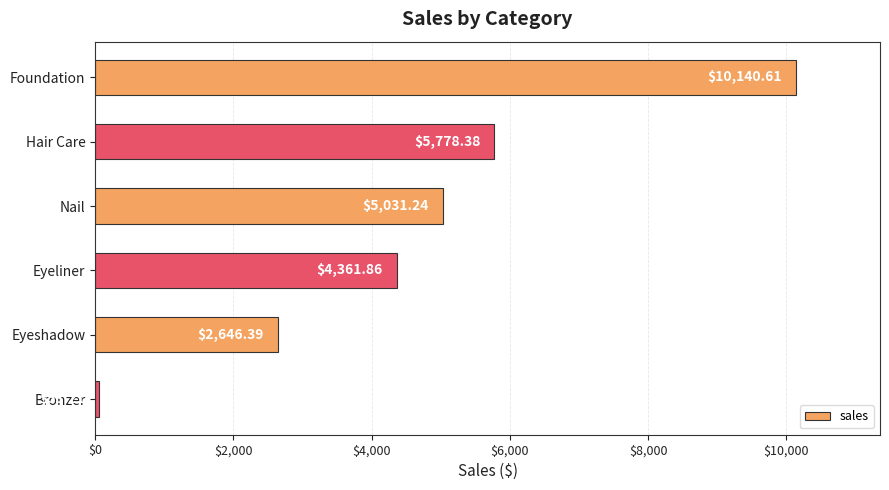

Where is the data nearest to the value 5096?

Nail